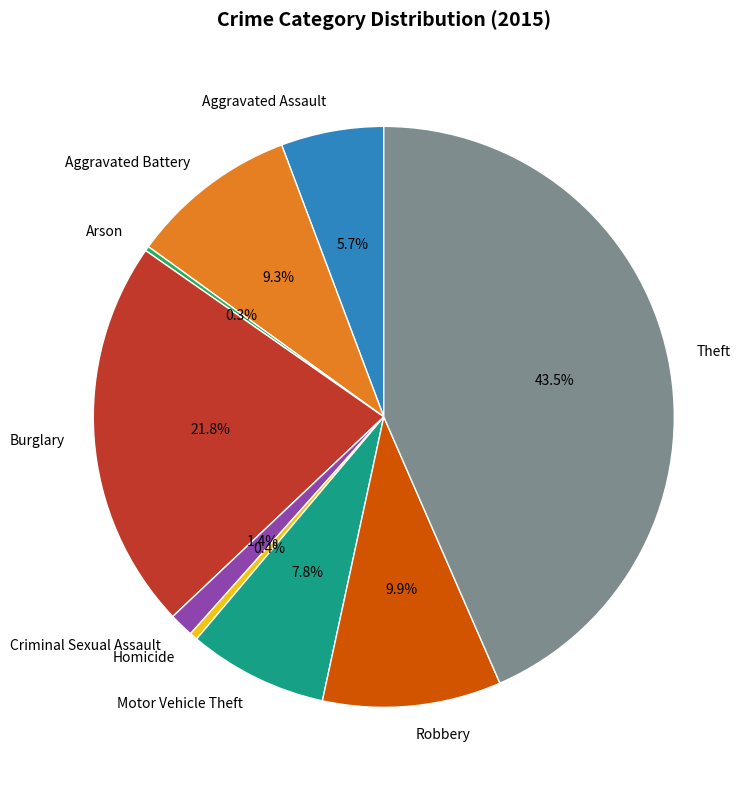

To the nearest percent, what is the difference between the largest and smallest slice percentages?

43%